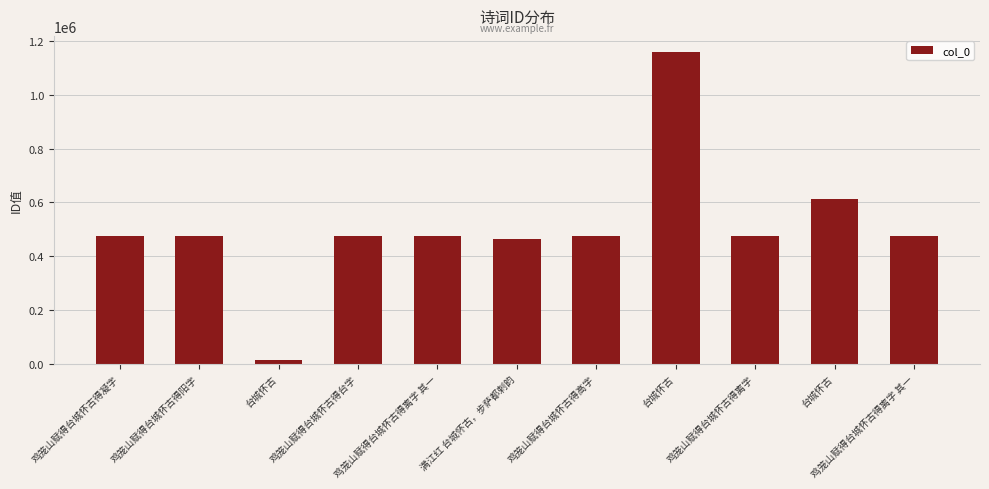

What is the average value?

506544